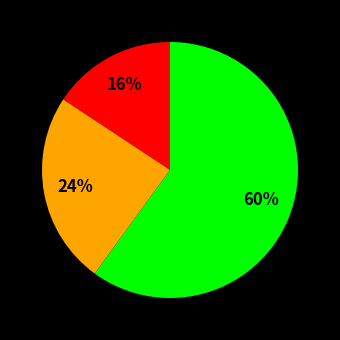

To the nearest percent, what is the difference between the largest and smallest slice percentages?

44%